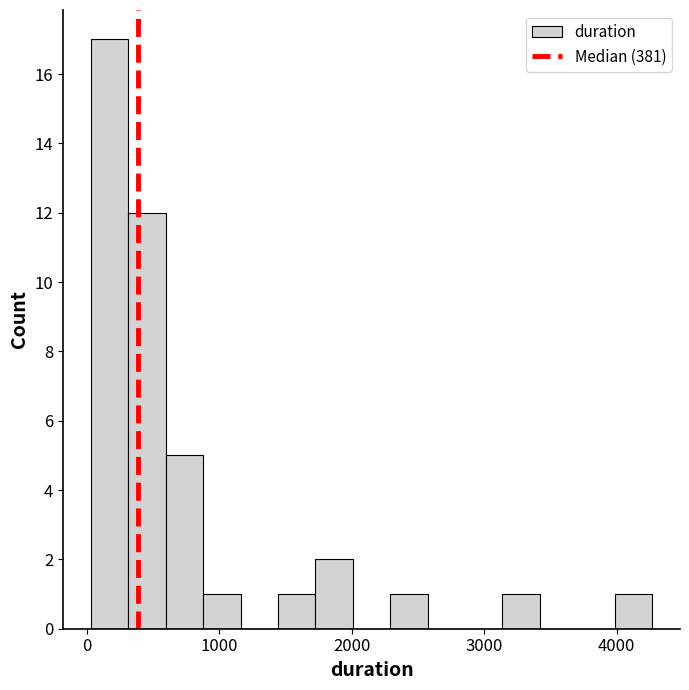

Read against the x-axis, roughly where is the centre of the tallest bar?

200